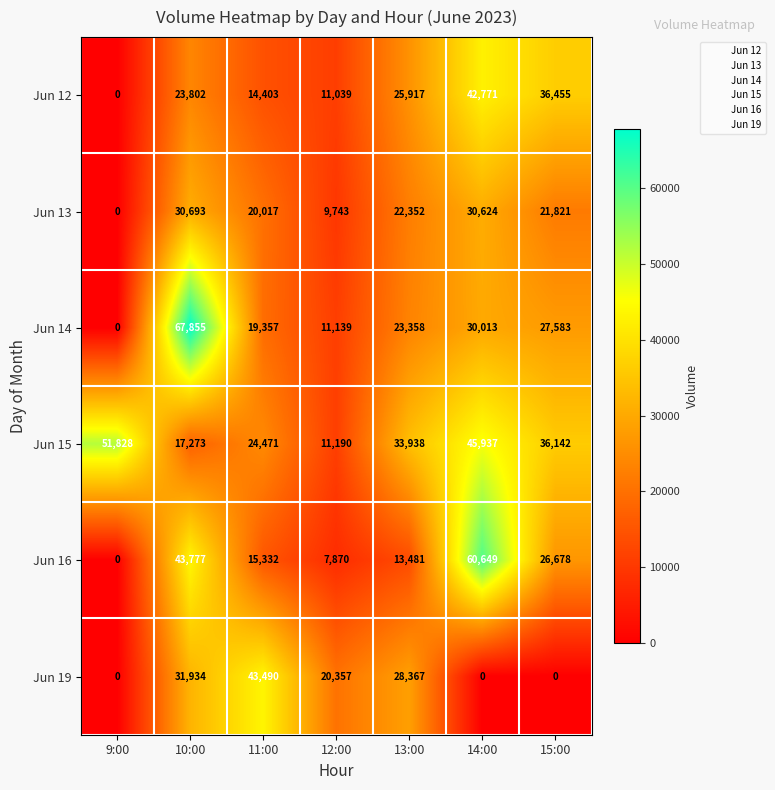

The value of Jun 12 at 14:00 is 73927. True or false?

False